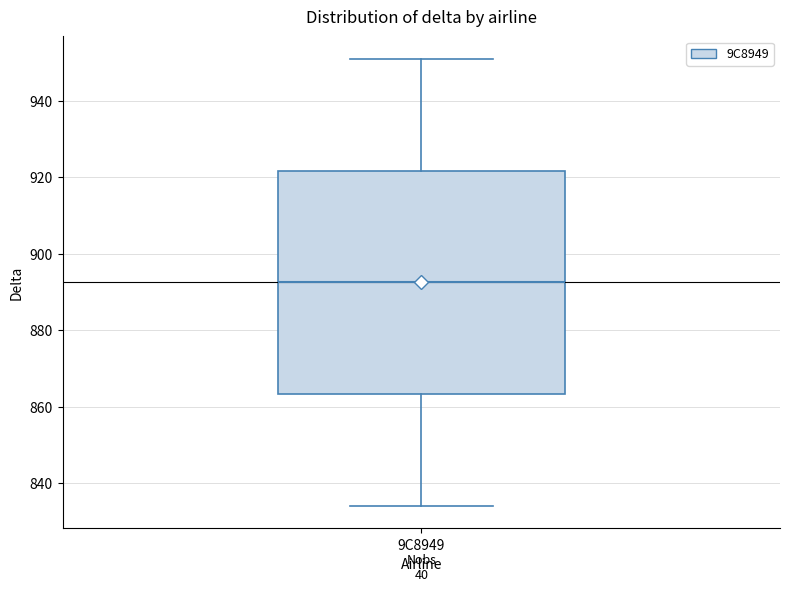

Read this box plot against the y-axis: the position of the median line, the range covered by the box, and the ends of both whiskers. The values are not printed on the chart, so give them approximately, as read against the axis.

median 892, box 864 to 922, whiskers 834 to 952